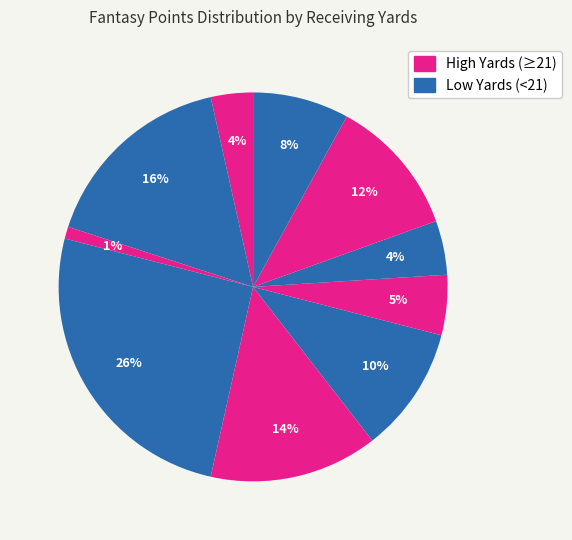

How many slices are in this pie chart?

10